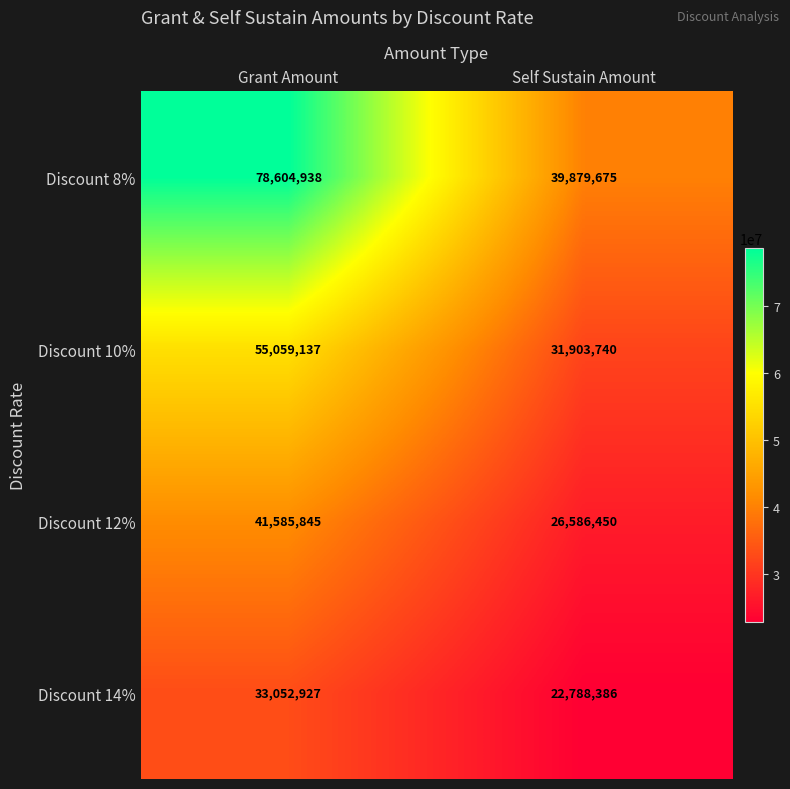

At which label is Discount 10% closest to 43481438?

Self Sustain Amount